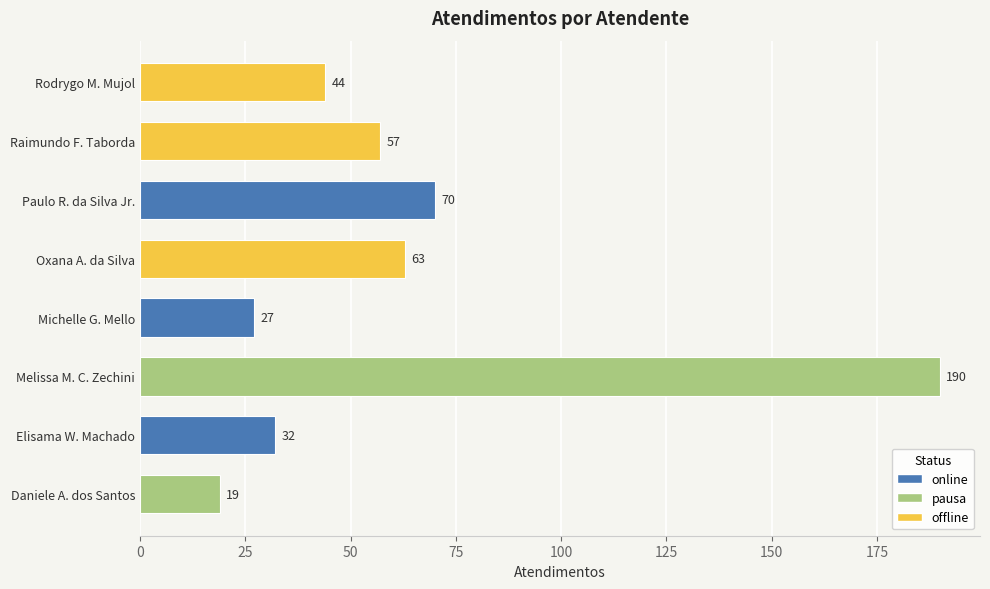

True or false: the data shows 45 at Michelle G. Mello.

False